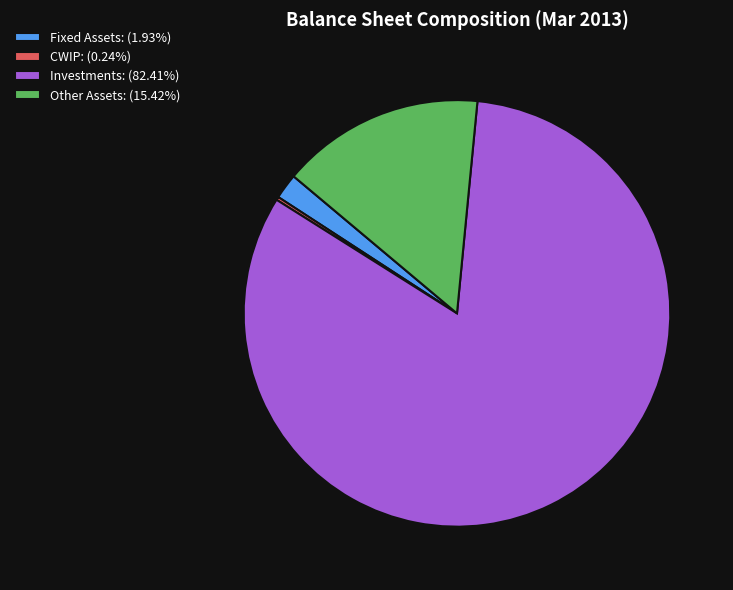

Does Investments: (82.41%) represent more than half of the total?

Yes